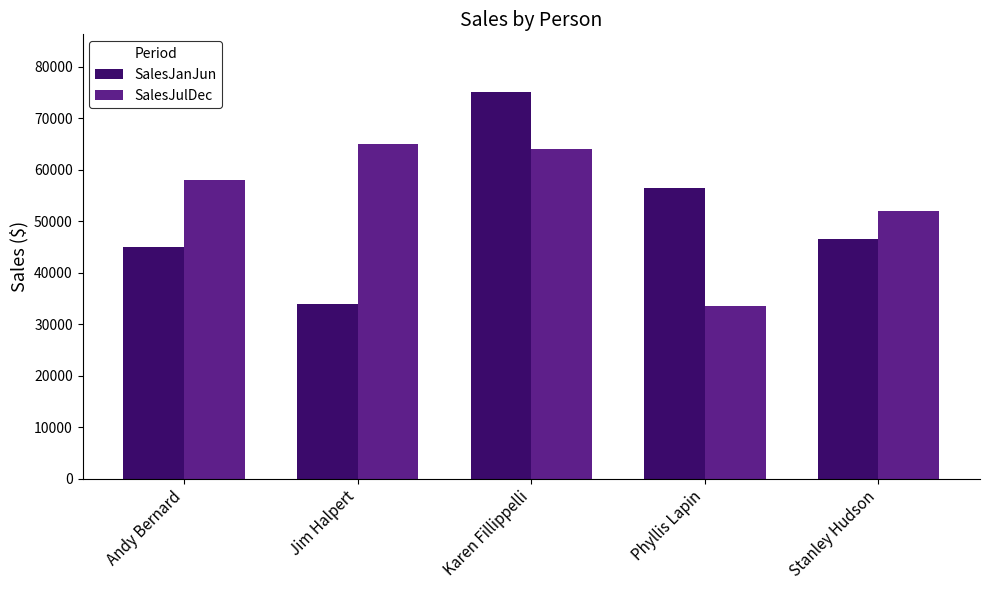

Which series has the widest spread of values?

SalesJanJun